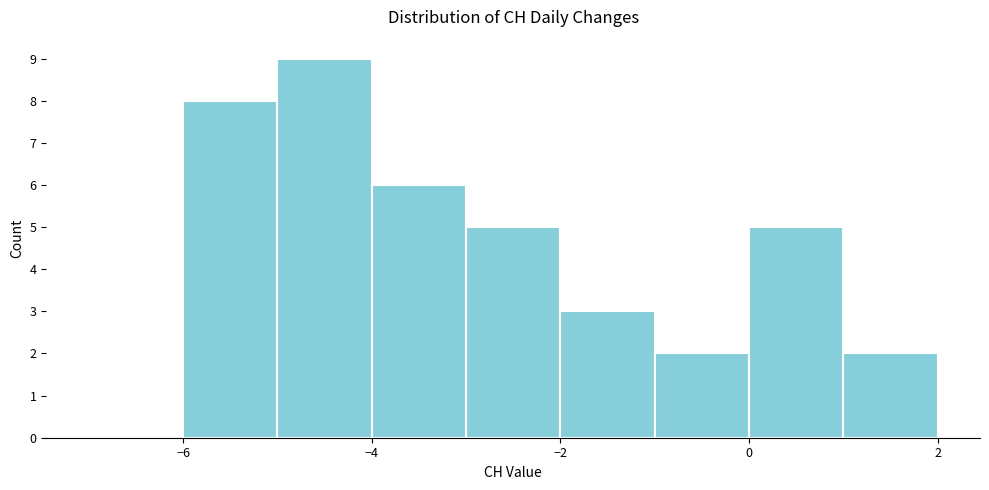

What is the height of the bar covering -6 to -5 on the x-axis? The values are not printed on the chart, so give them approximately, as read against the axis.

8